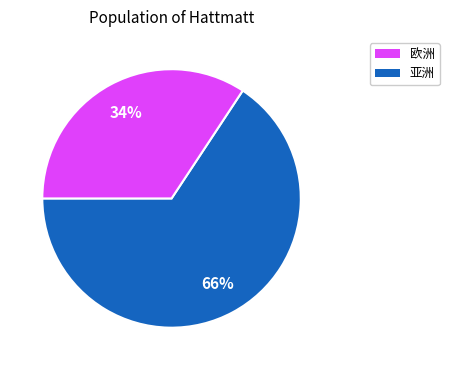

Does any single category account for the majority?

Yes